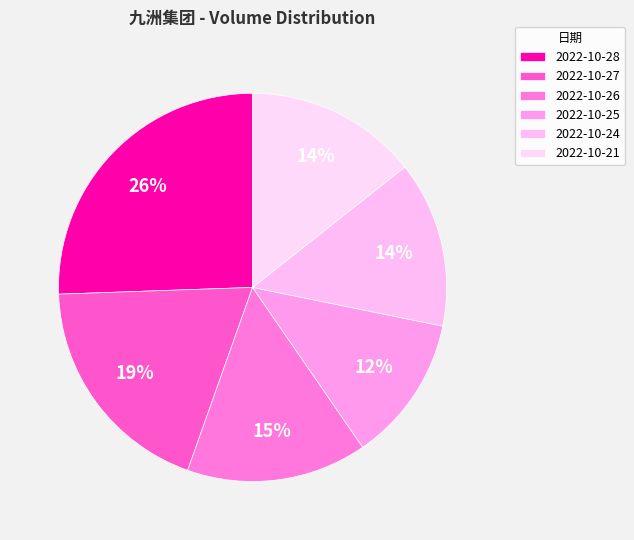

To the nearest percent, what portion does 2022-10-26 represent?

15%